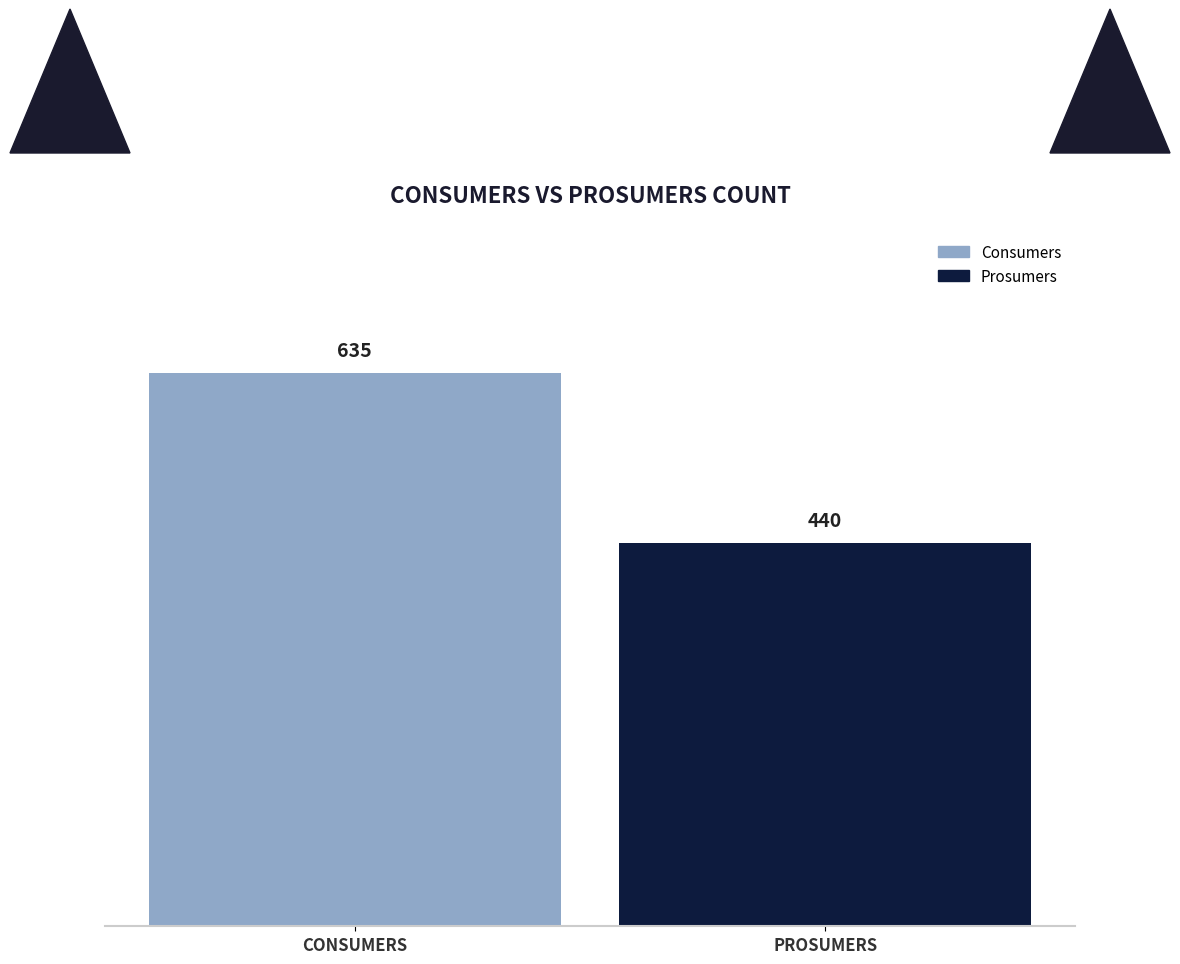

Which label corresponds to the smallest value in the chart?

PROSUMERS